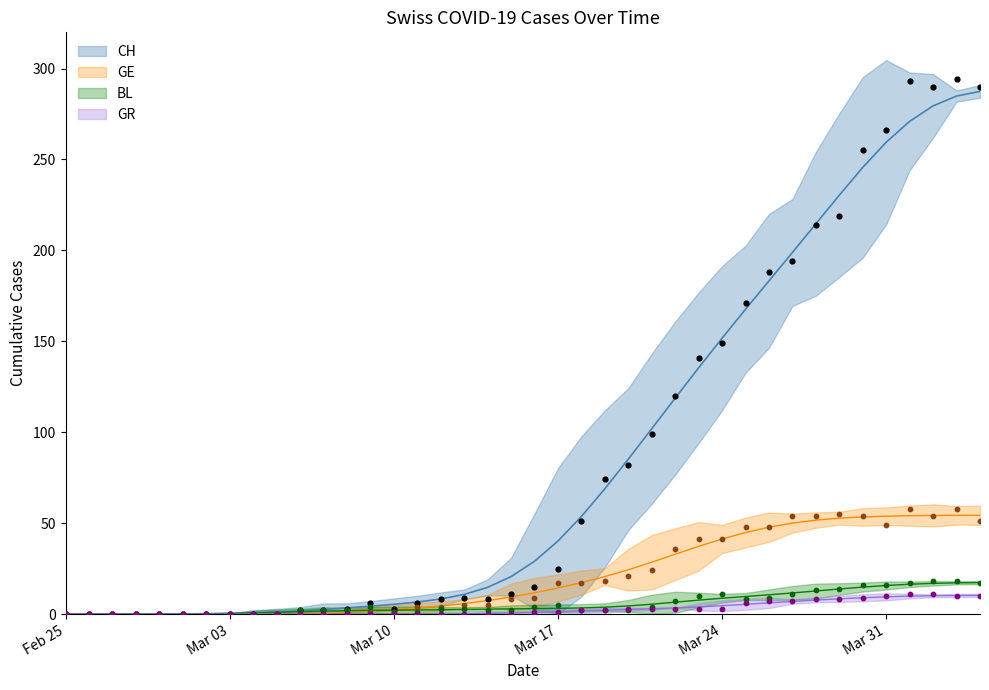

Which series reaches the minimum Y coordinate?

CH